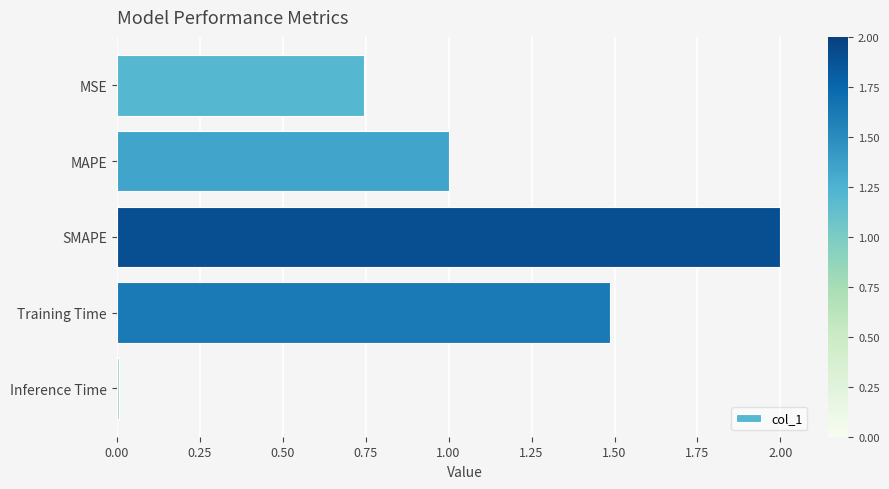

What value does the data have at Training Time?

1.5